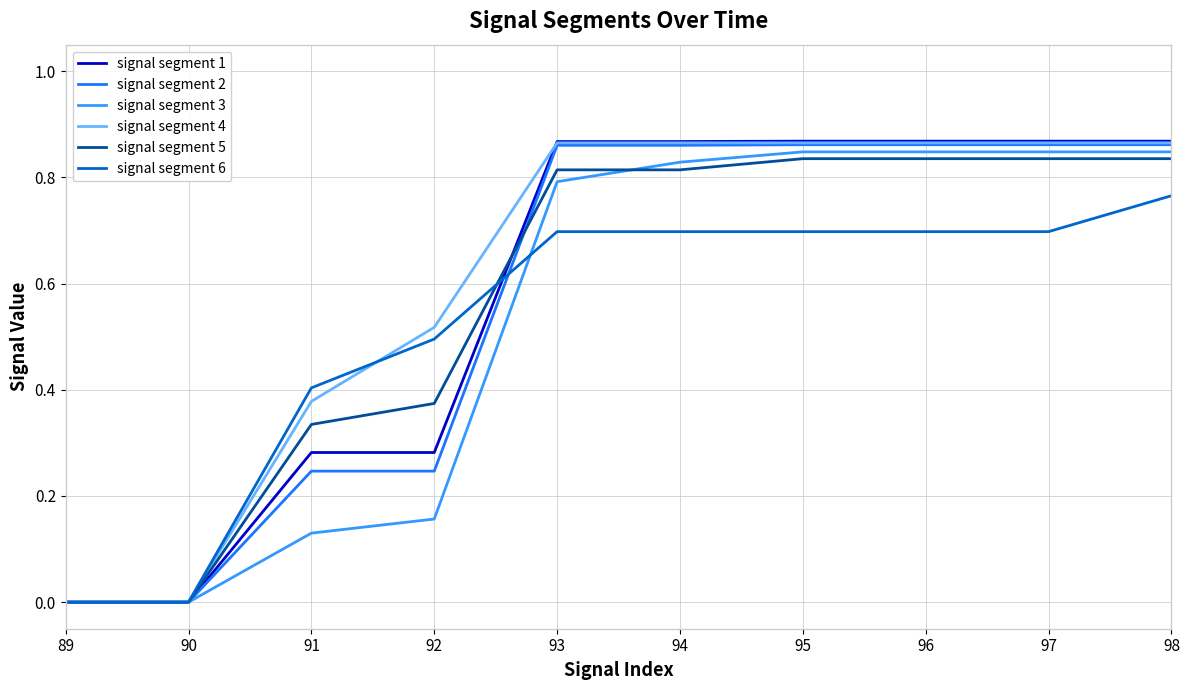

Which series has the widest spread of values?

signal segment 1